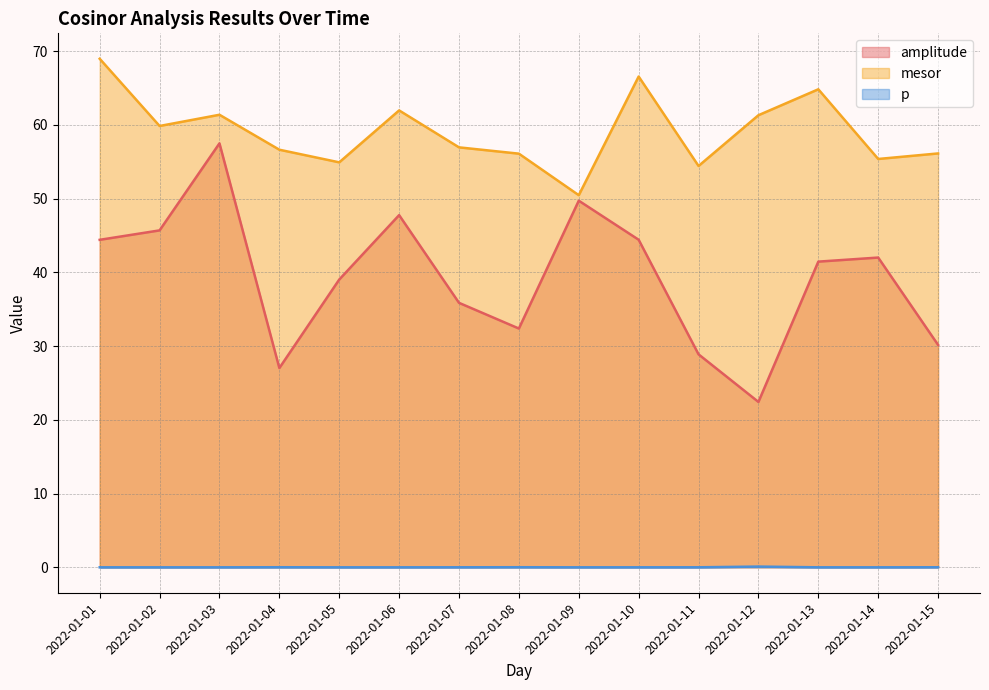

True or false: mesor and p intersect in this chart.

False